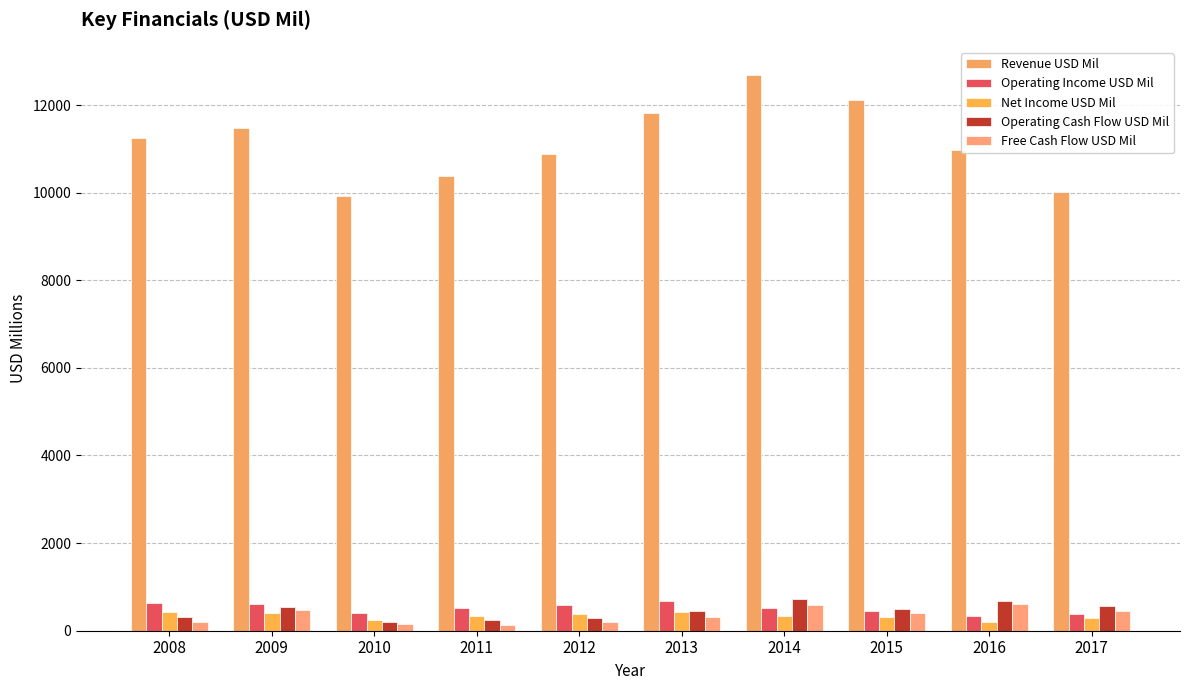

Which series has the largest total across all categories?

Revenue USD Mil